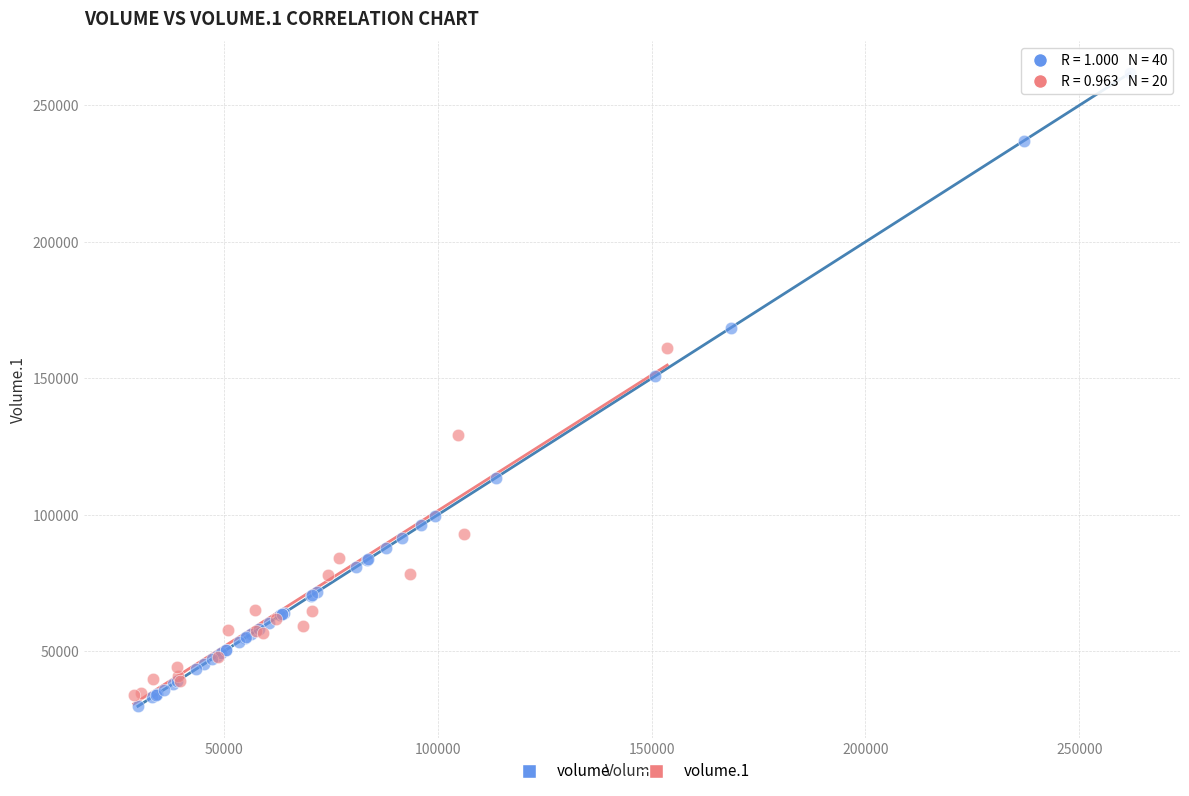

Which series reaches the maximum Y coordinate?

volume